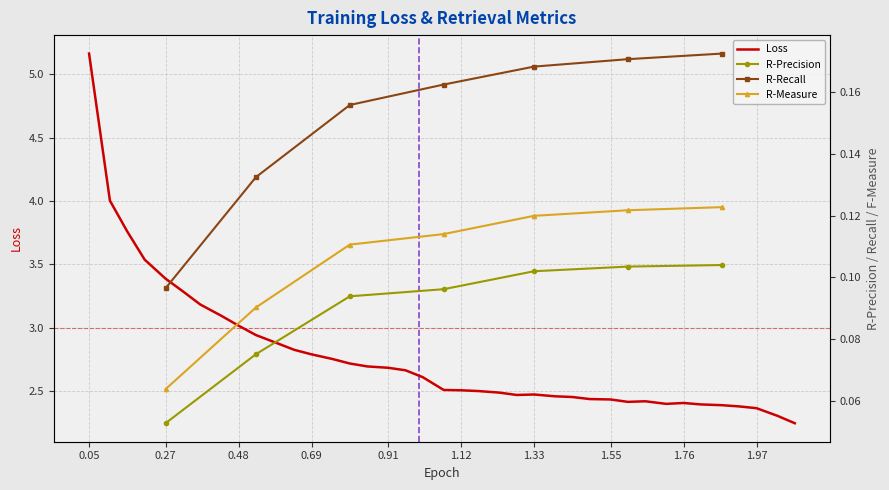

What is the label of the 31st point from the right?

0.48